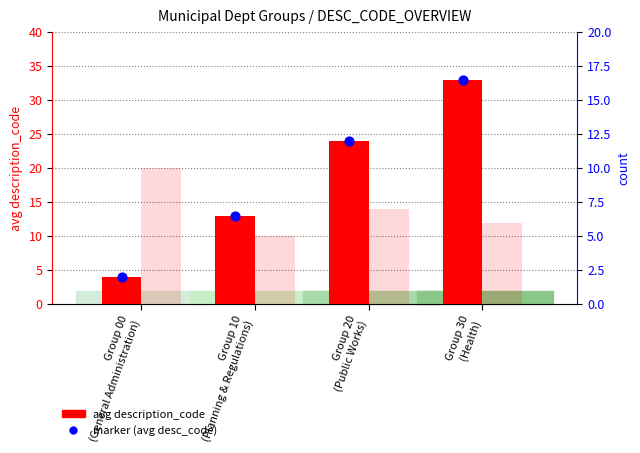

Which series has the widest spread of Y values?

avg description_code